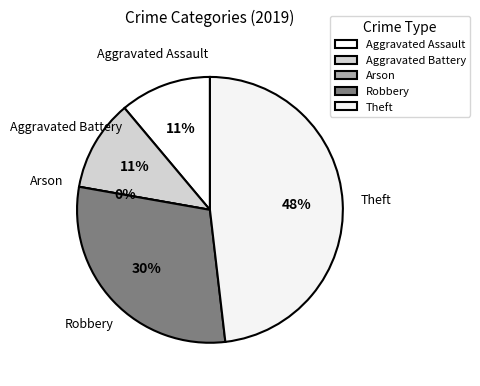

Count the number of slices in the pie.

5